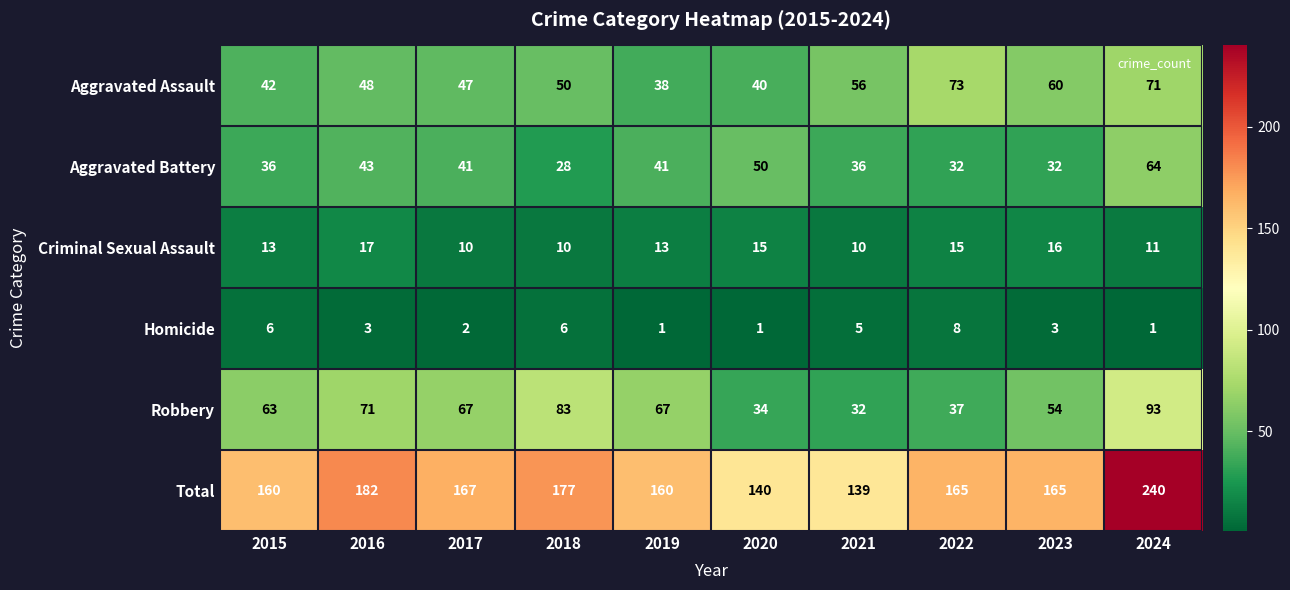

Which series changed the most between 2016 and 2017?

Total